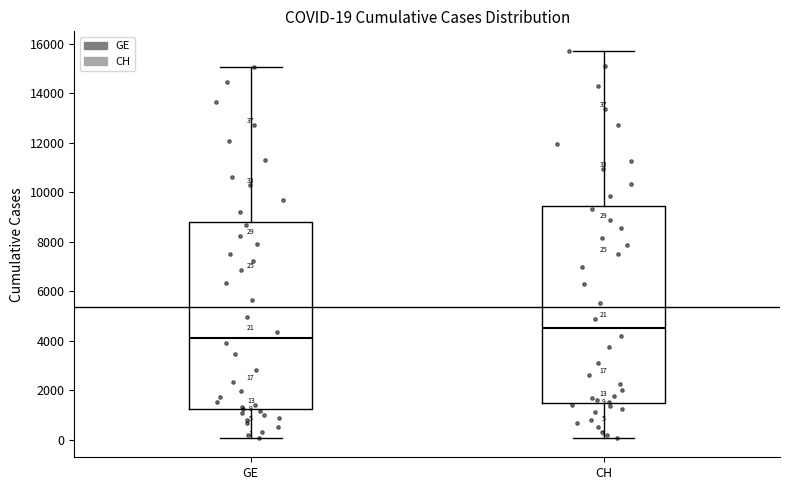

Which box has the lowest median line?

GE